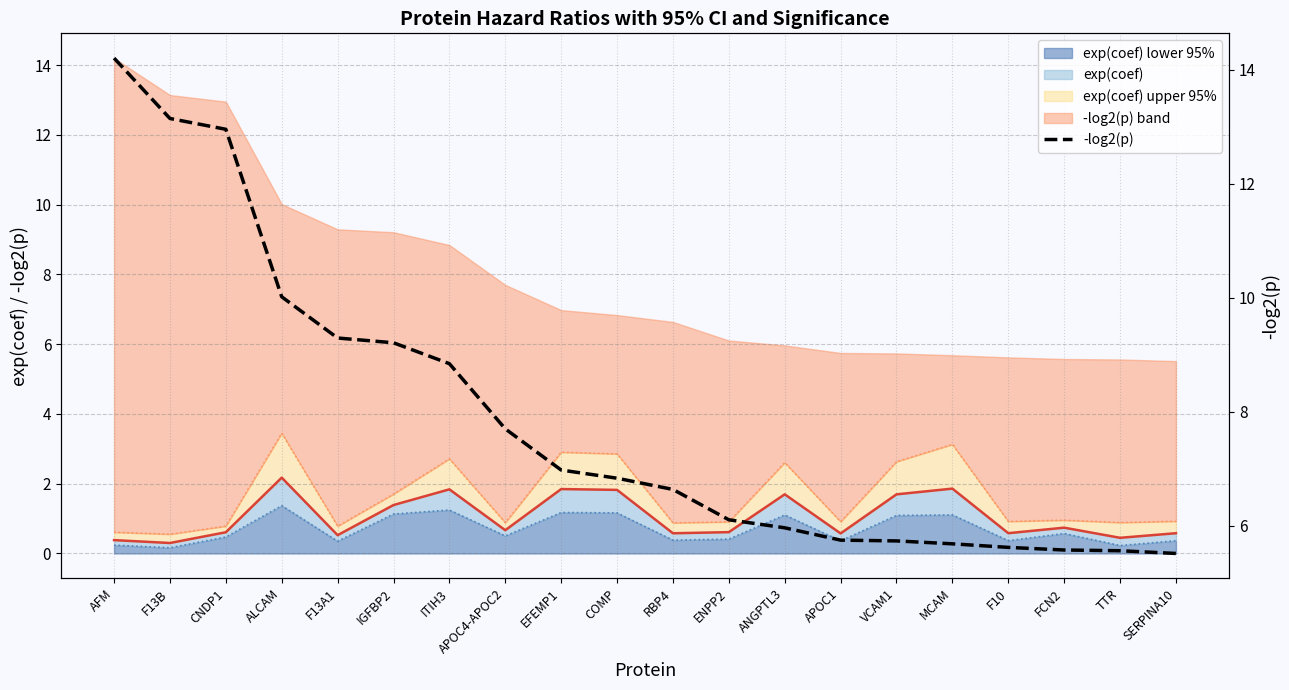

What is the value of the 19th point from the left?

5.6